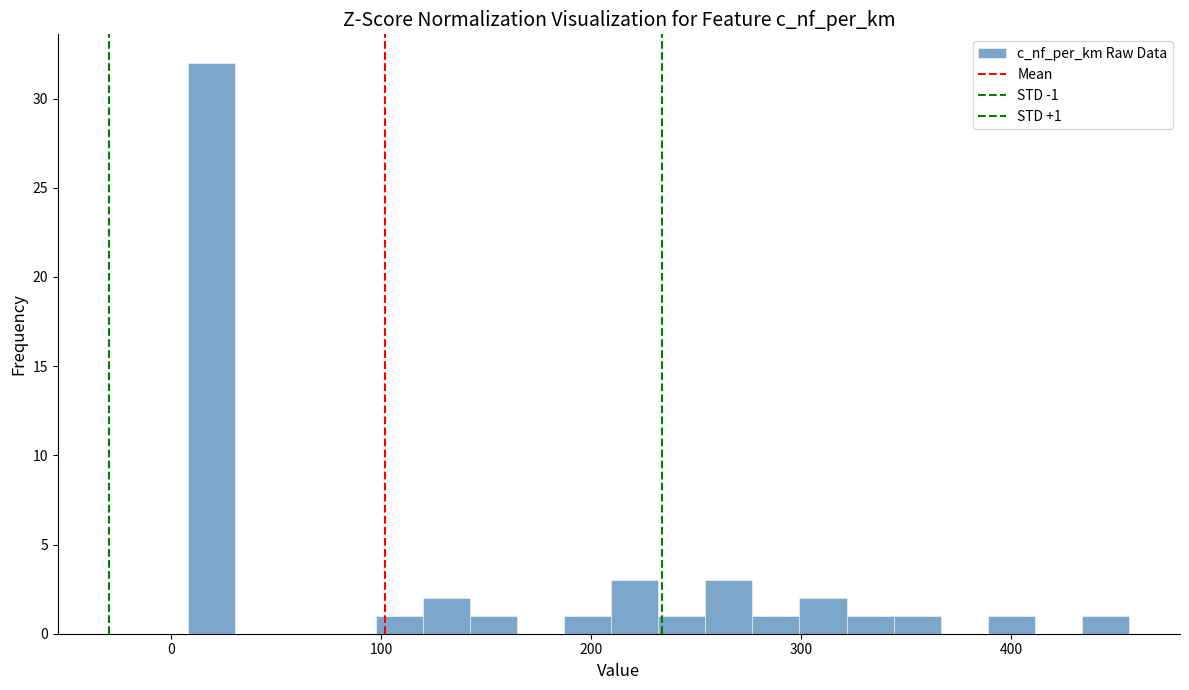

Read against the x-axis, roughly where is the centre of the tallest bar?

20